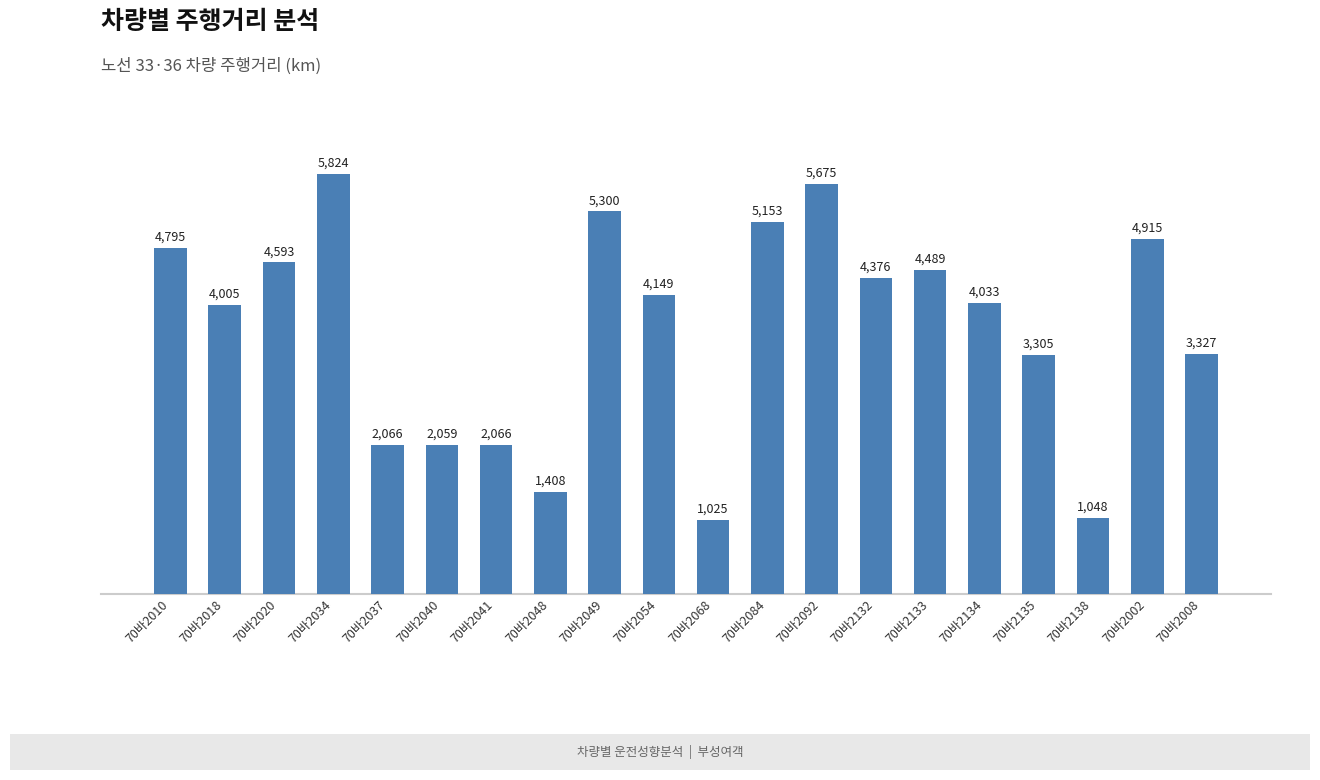

Is it true that the value at 70바2048 is 827.4?

False